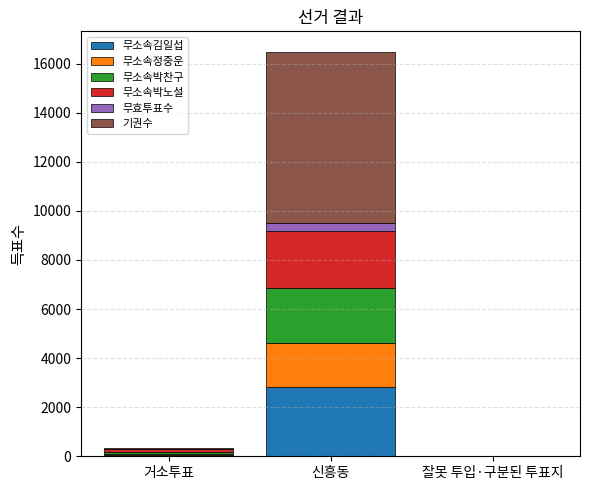

What is the highest value of the 무소속김일섭 series?

2816